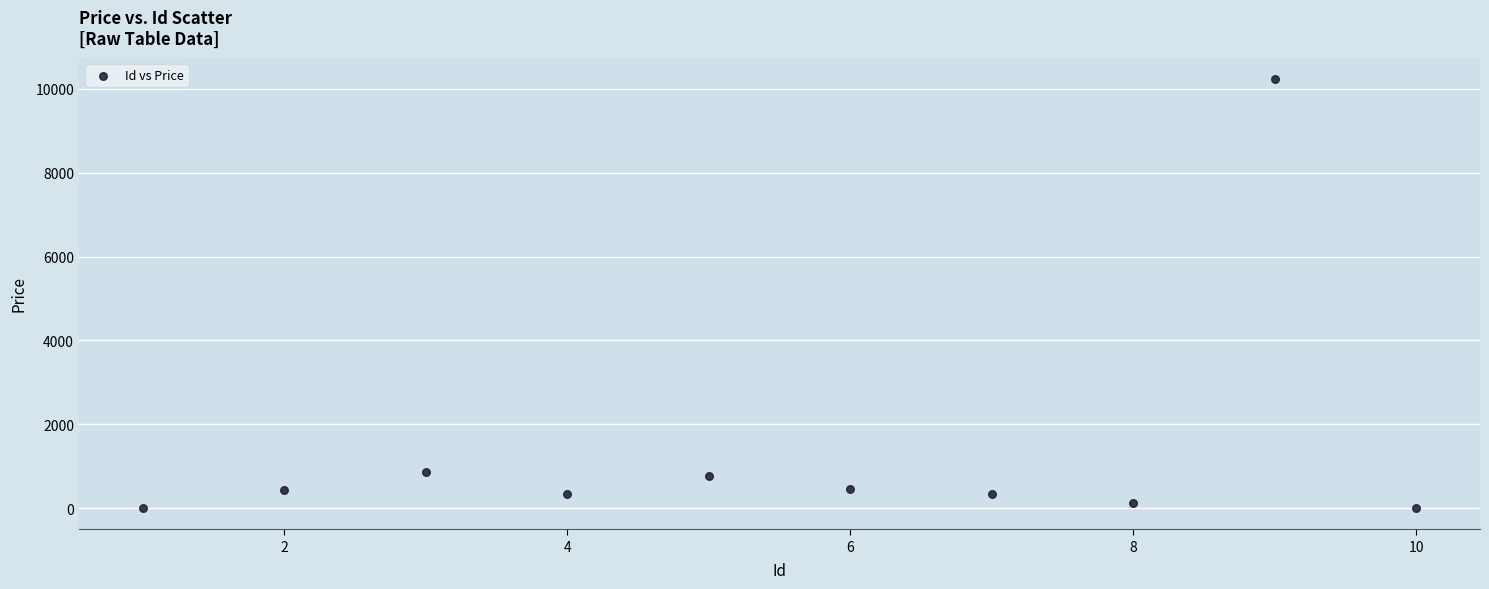

What is the range of Y values (max minus min)?

10226